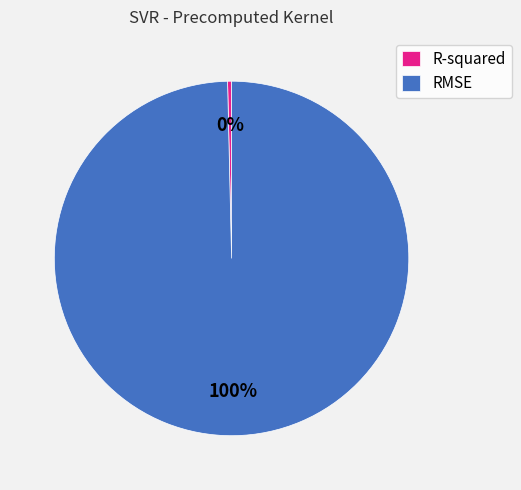

To the nearest percent, what is the combined percentage of RMSE and R-squared?

100%